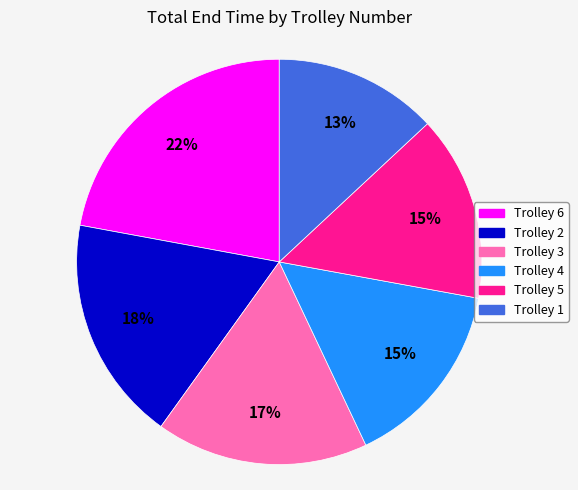

The Trolley 3 slice represents 17% of the pie. True or false?

True